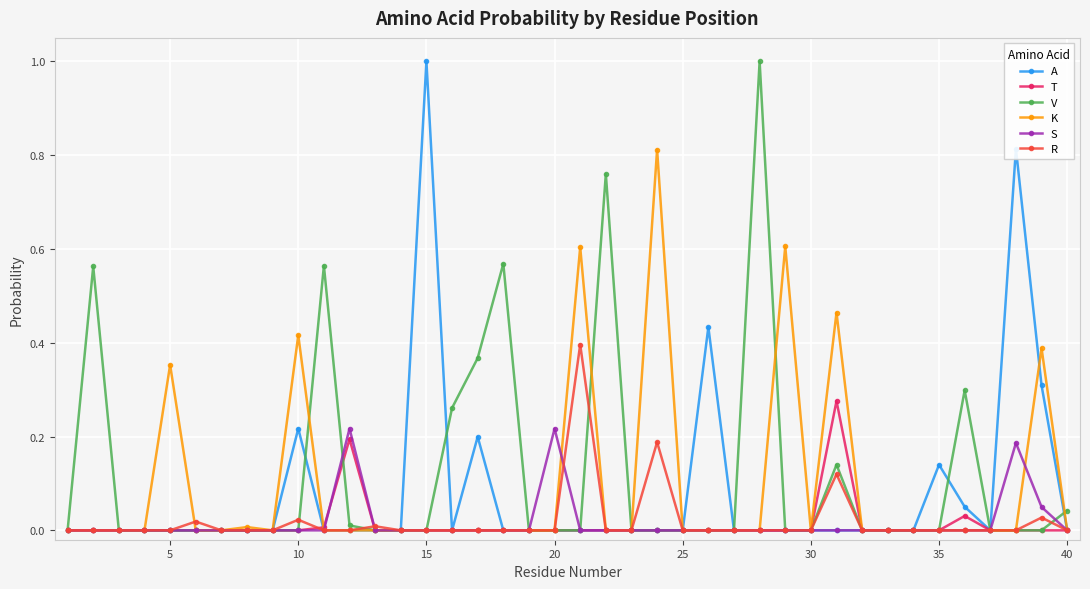

True or false: K has more than 2 points higher than both neighbors.

True